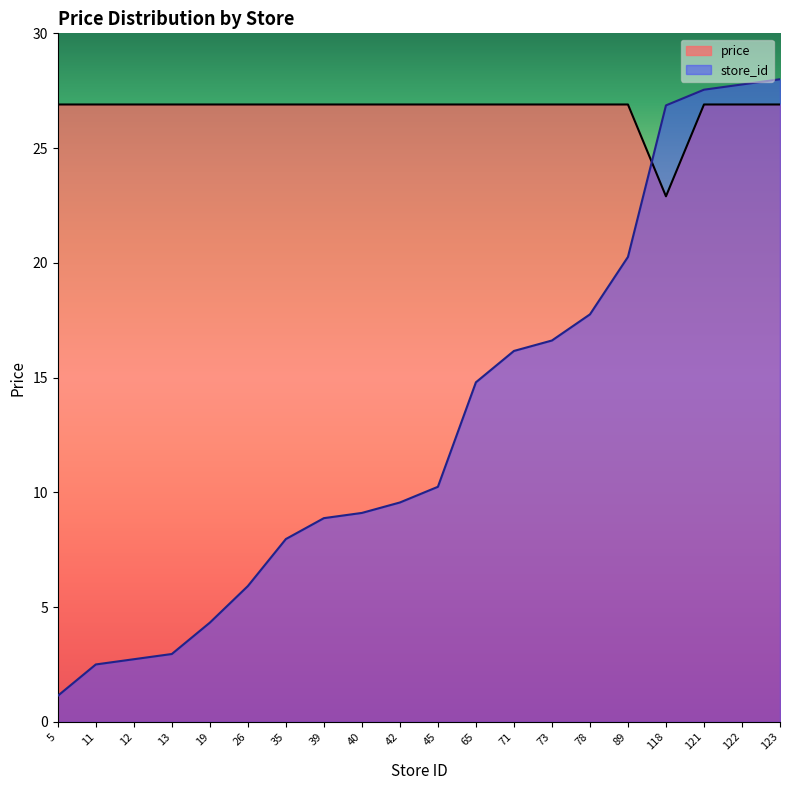

How many interior local valleys does the price series have?

1